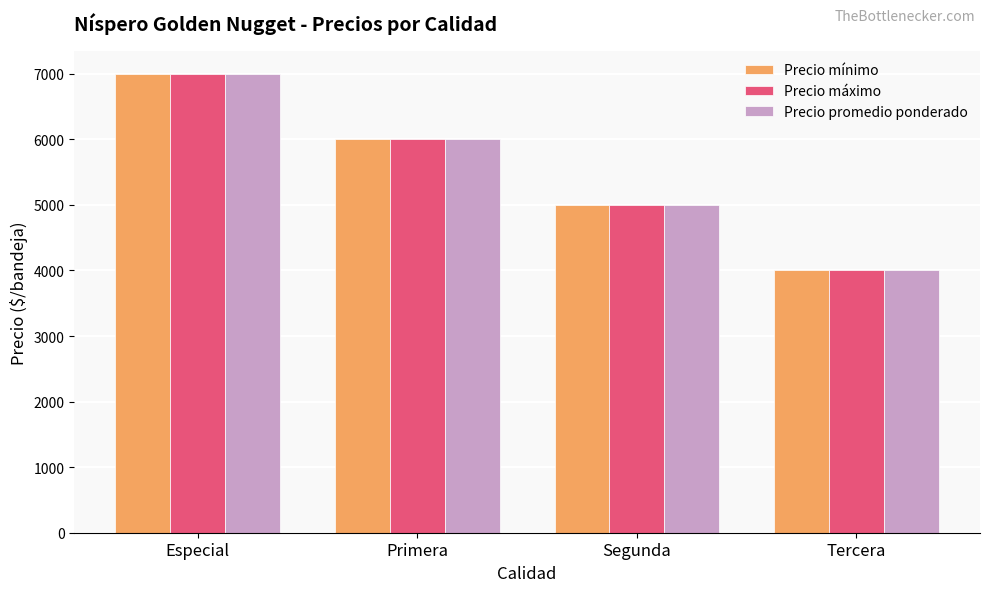

List the labels in order of Precio promedio ponderado value, smallest first.

Tercera, Segunda, Primera, Especial